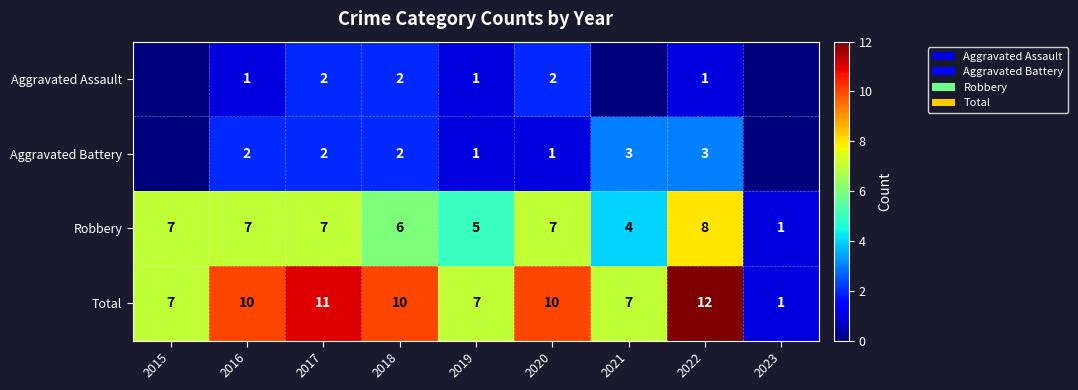

Is the value of Robbery at 2023 greater than the value of Aggravated Assault at 2017?

No